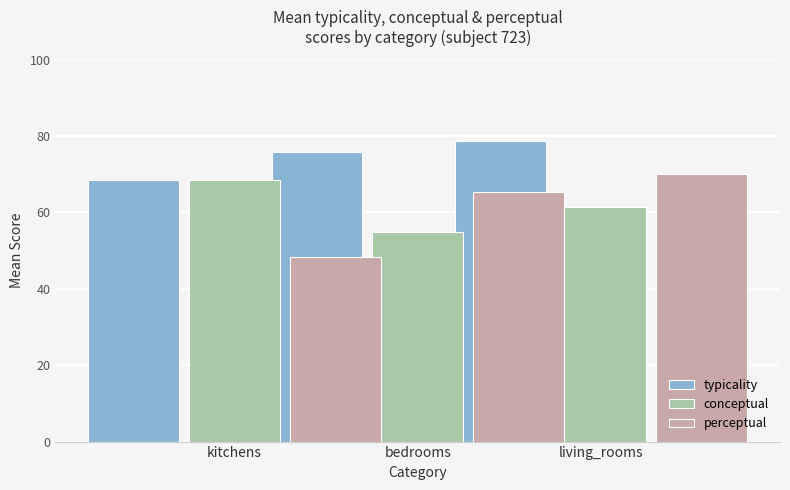

Which series has the largest range (max minus min)?

perceptual